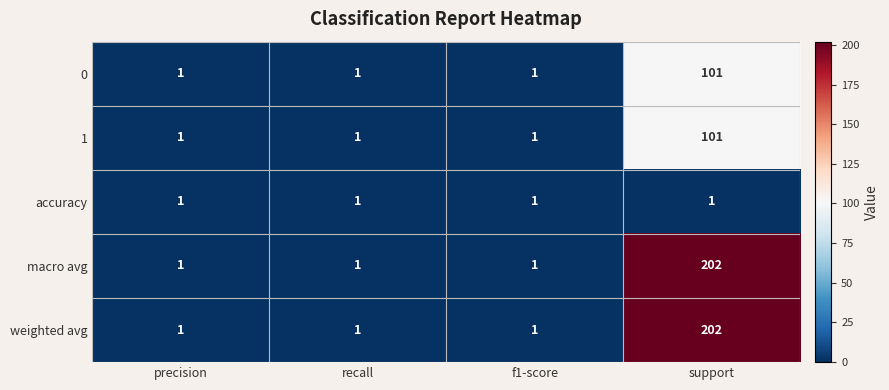

Reading left to right, extract all data points from this chart.

0: 1	1	1	101
1: 1	1	1	101
accuracy: 1	1	1	1
macro avg: 1	1	1	202
weighted avg: 1	1	1	202